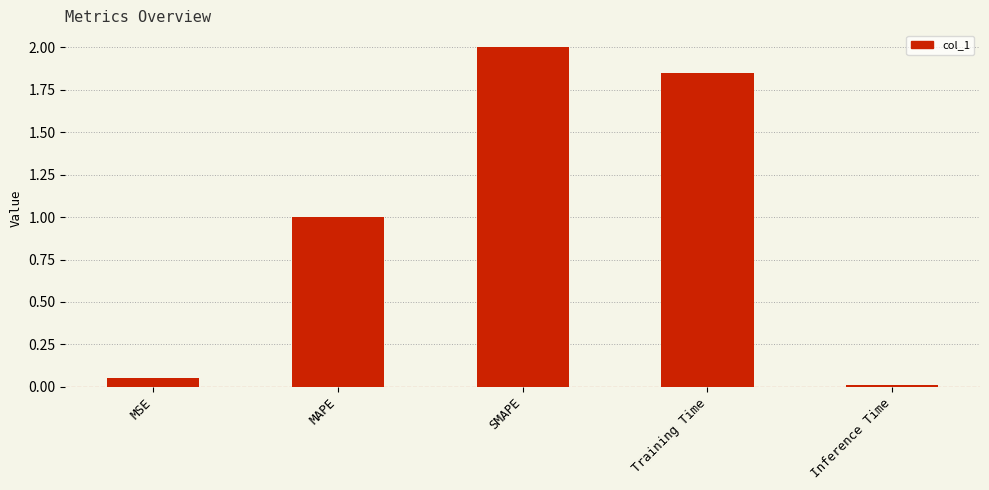

What position from the left is MAPE?

2